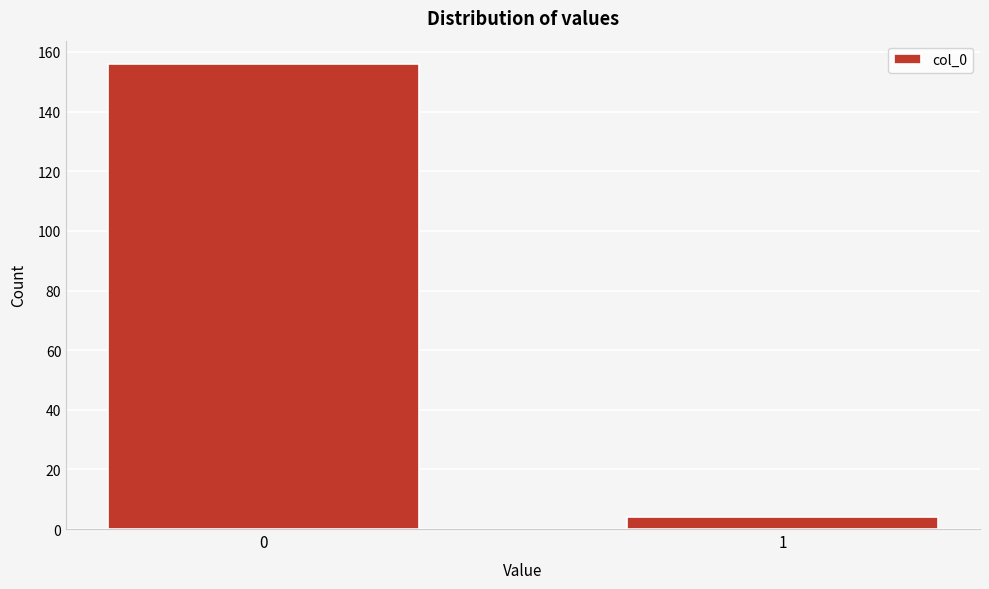

Reading left to right, extract all data points from this chart.

156	4